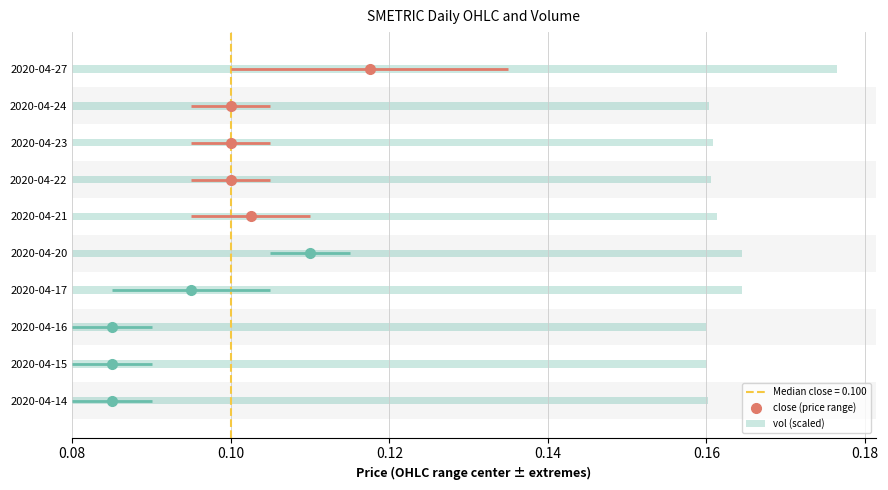

How many categories are shown in the chart?

10